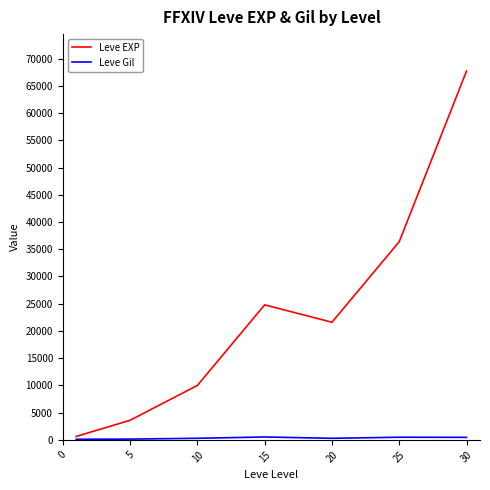

What is the maximum value shown in the chart?

67730